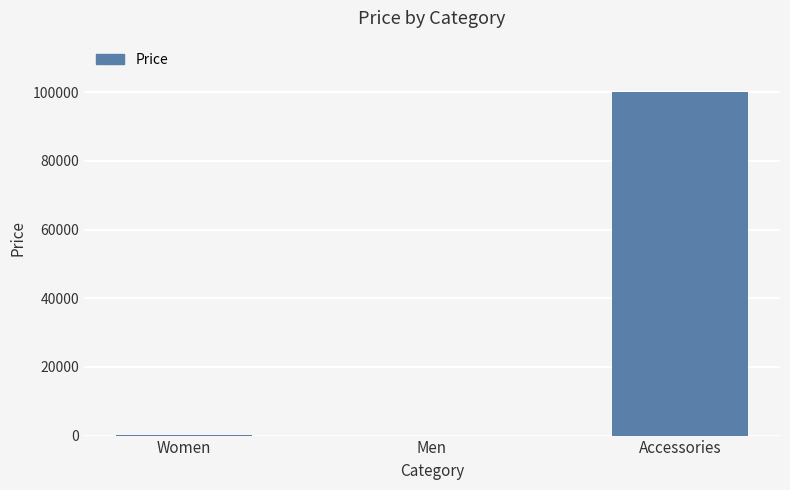

The value at Accessories is 99999. True or false?

True